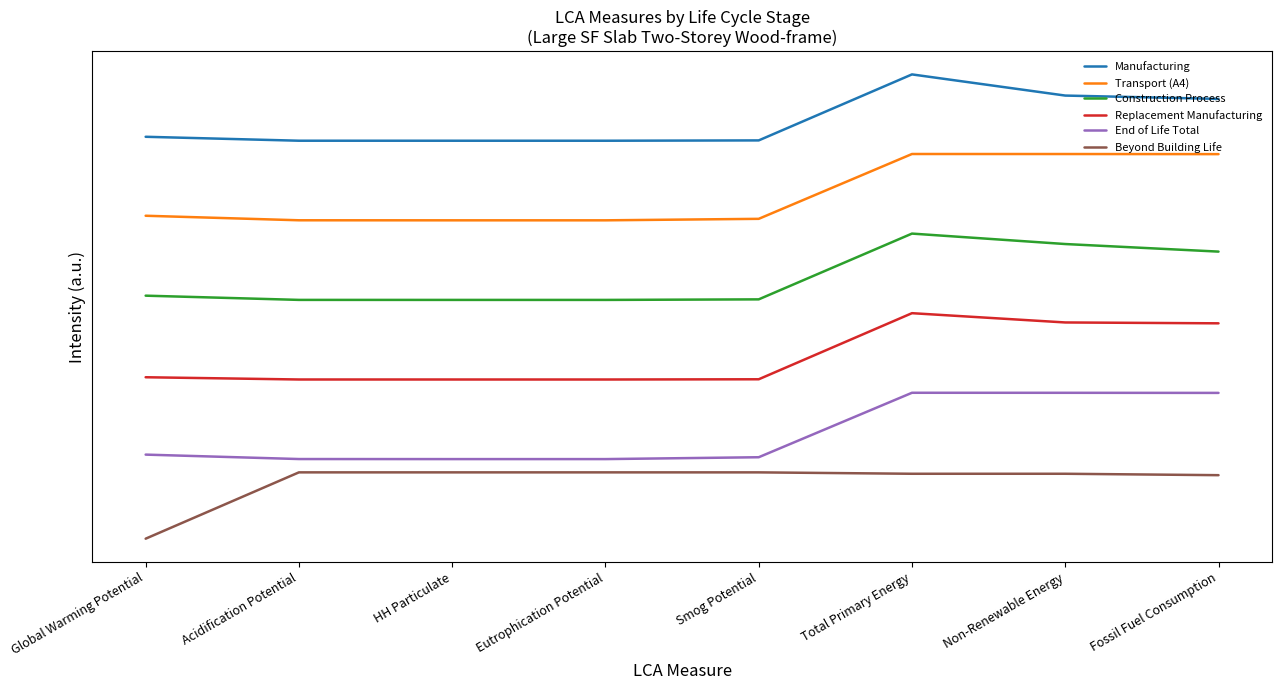

What position from the left is Global Warming Potential?

1